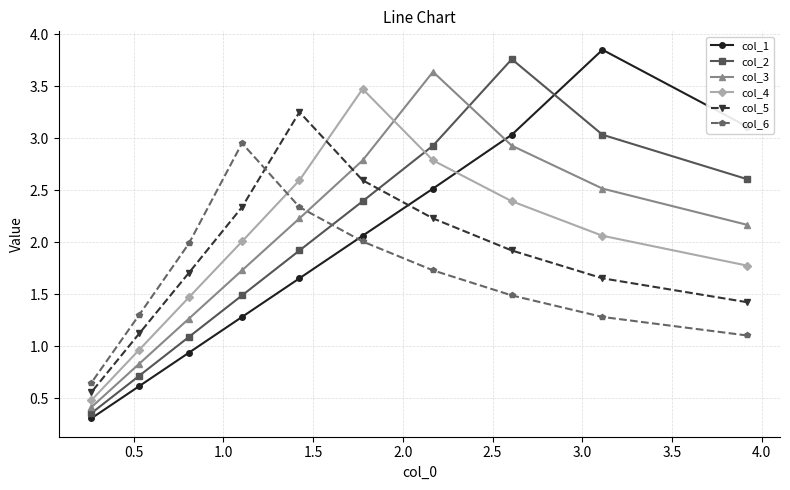

What is the value of the col_4 point at the 7th from the left?

2.8